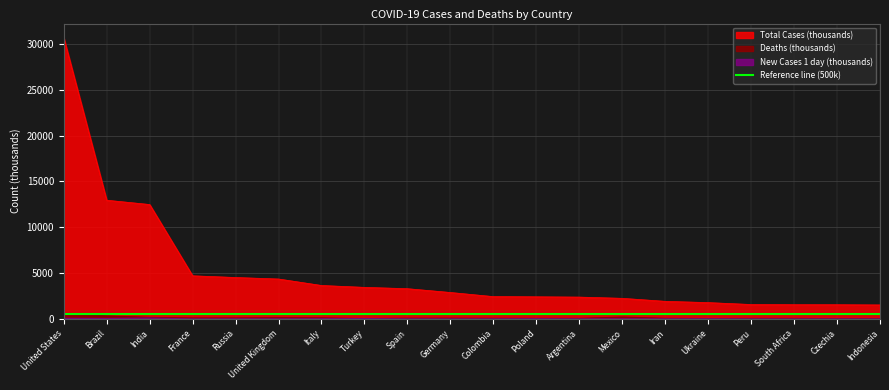

Which series has the widest spread of values?

Total Cases